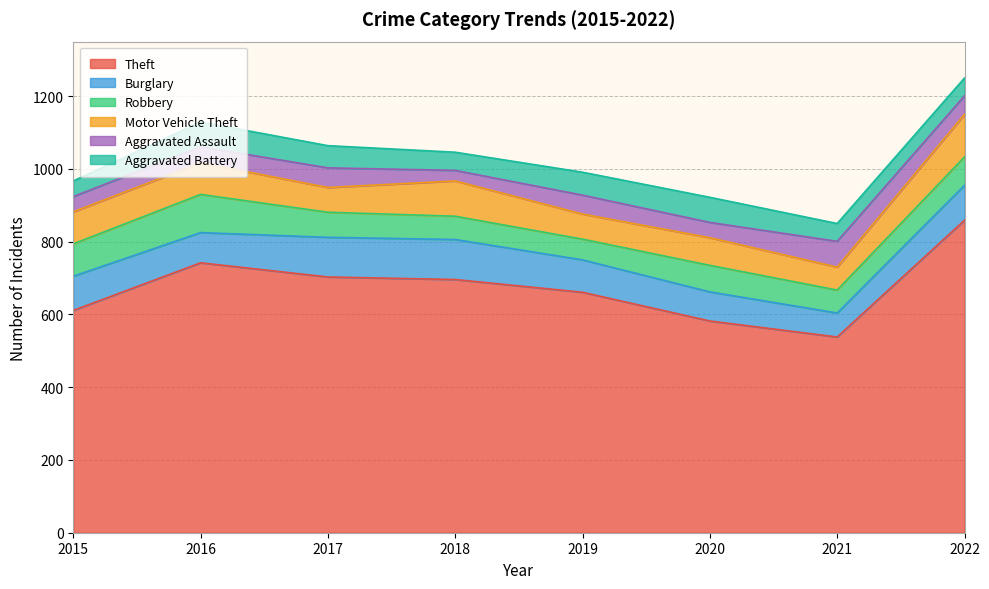

What is the difference between the maximum and second lowest values in the Theft series?

277